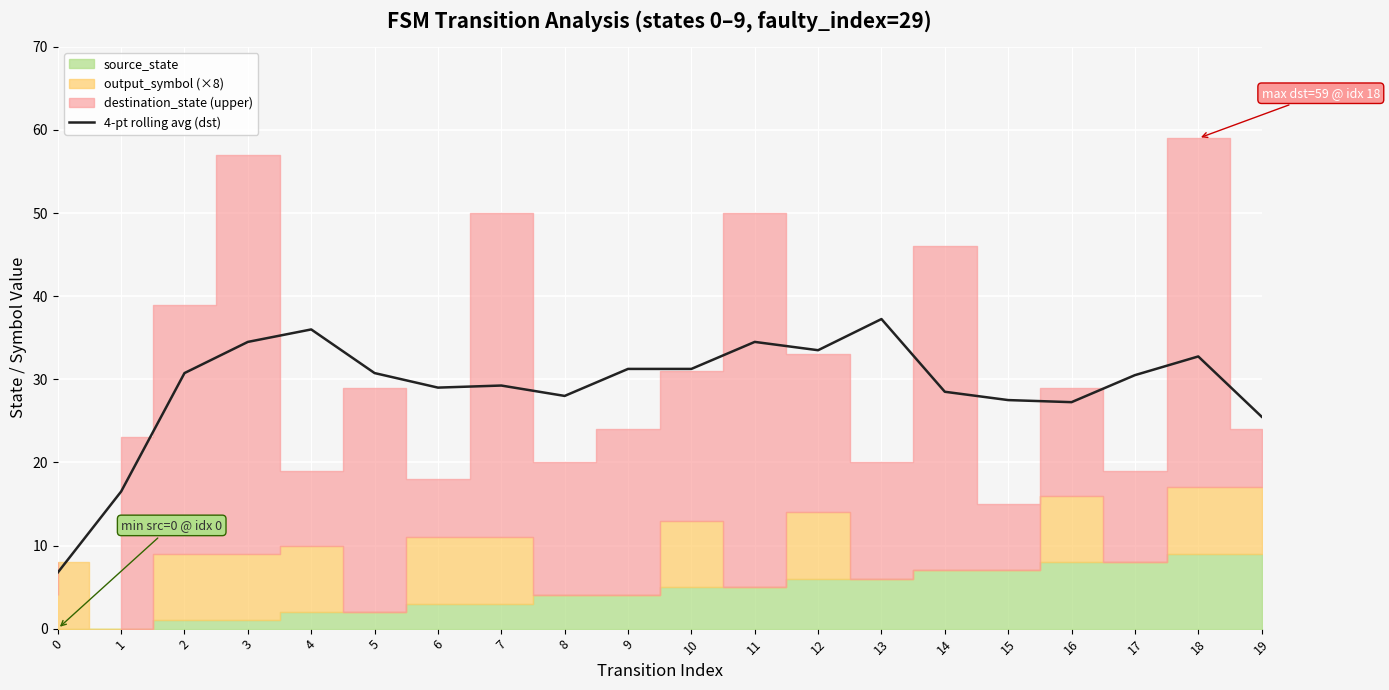

What is the value of the 7th point from the left?

29.0